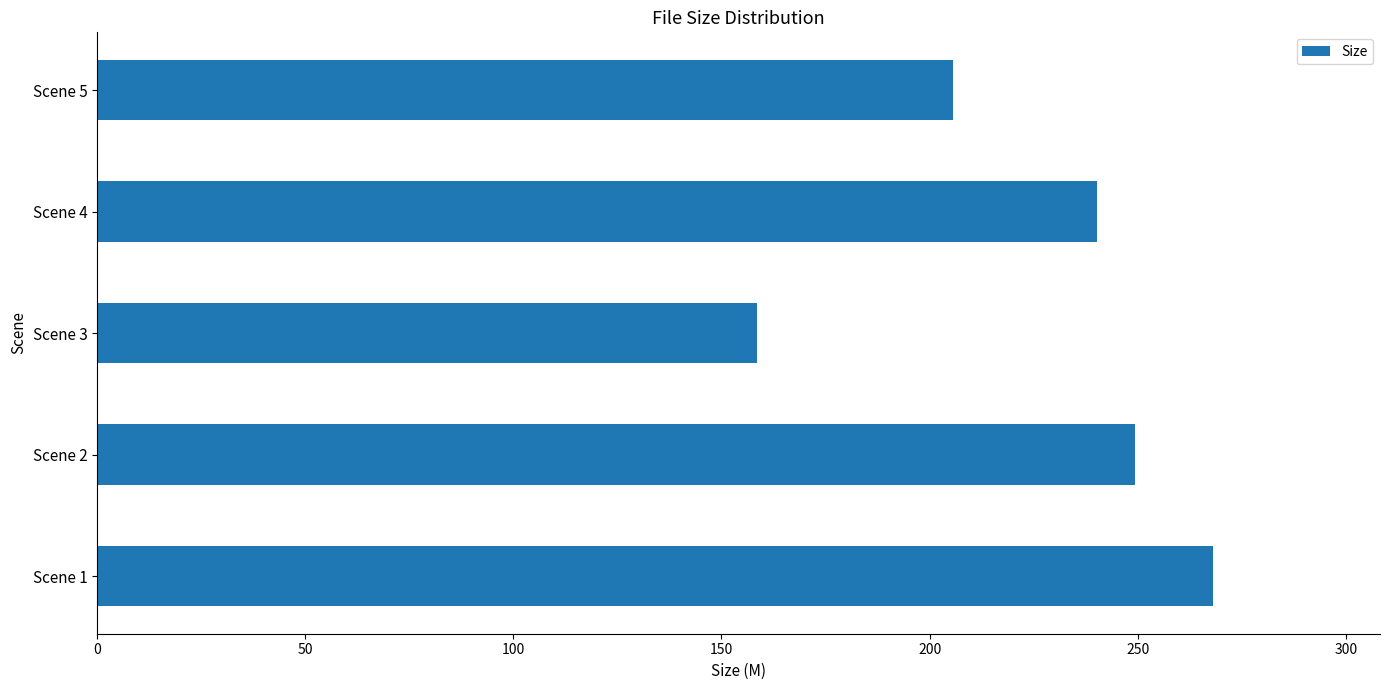

What is the greatest value displayed?

268.0